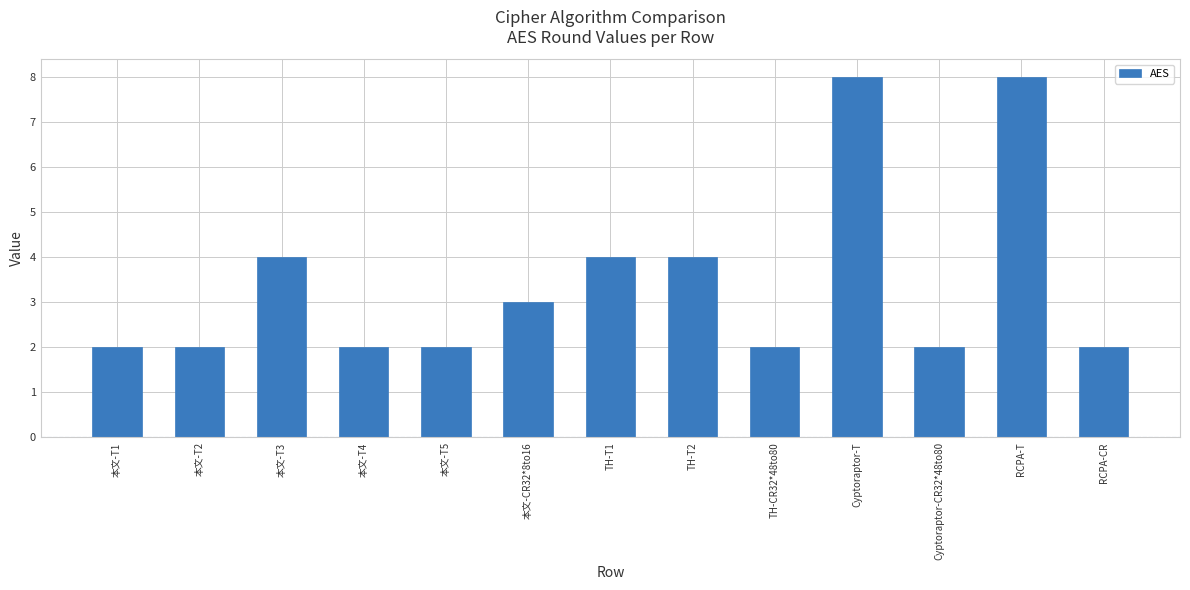

Read the value at Cyptoraptor-T.

8